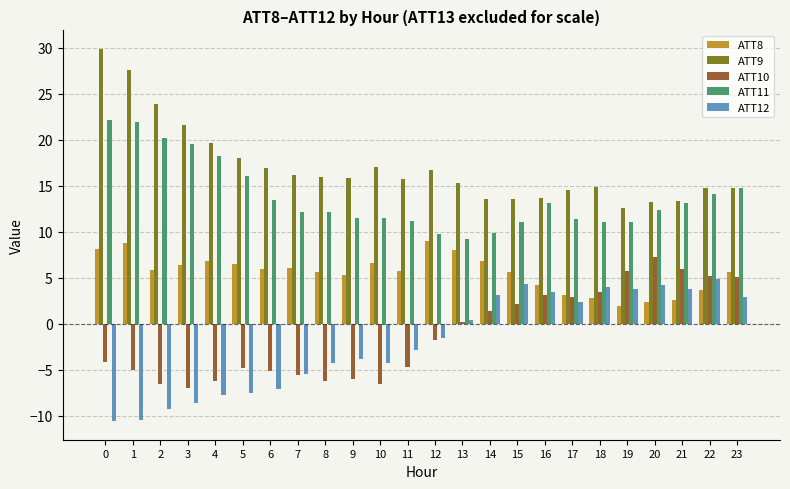

What is the average value of the ATT10 series?

-1.1